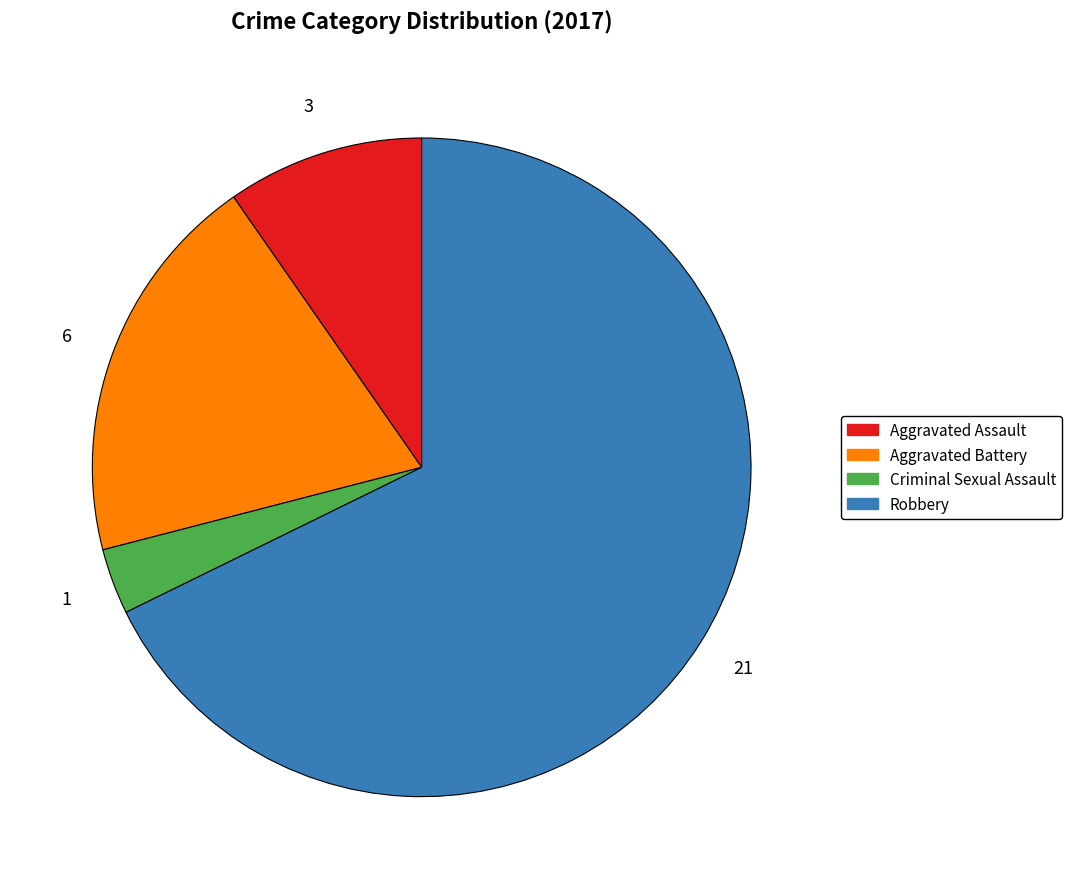

Is there any slice that represents more than half of the pie?

Yes